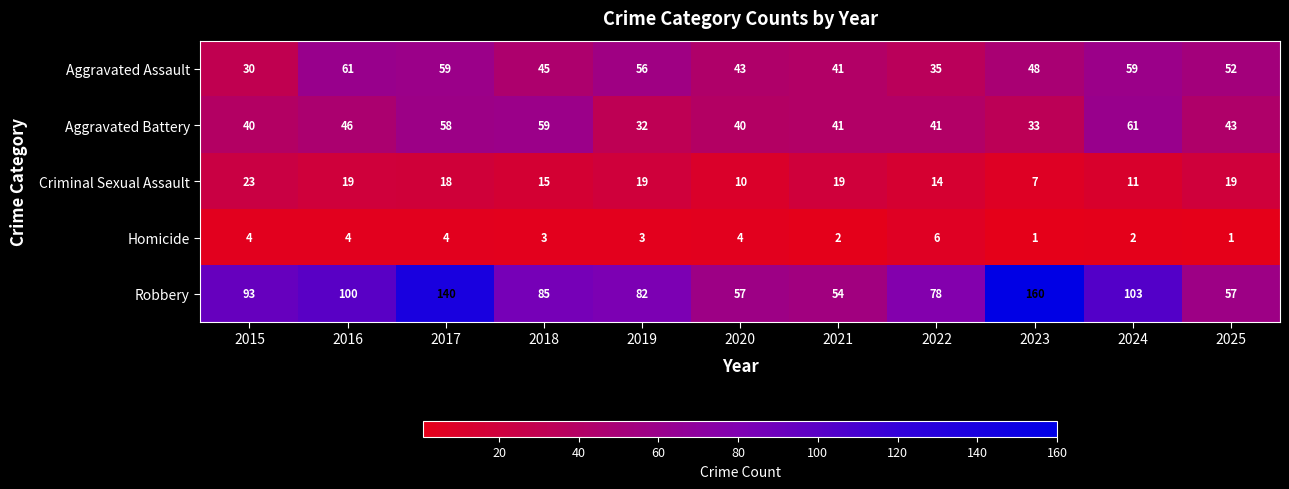

At which category is the sum across all series the highest?

2017